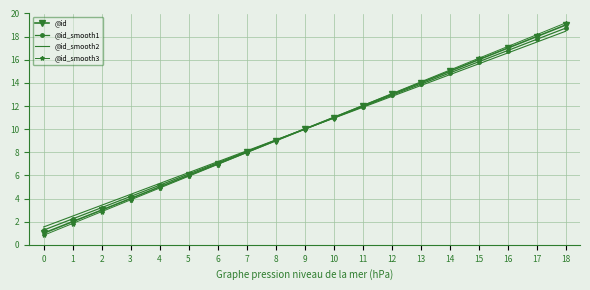

At which label is @id_smooth3 closest to 10?

9